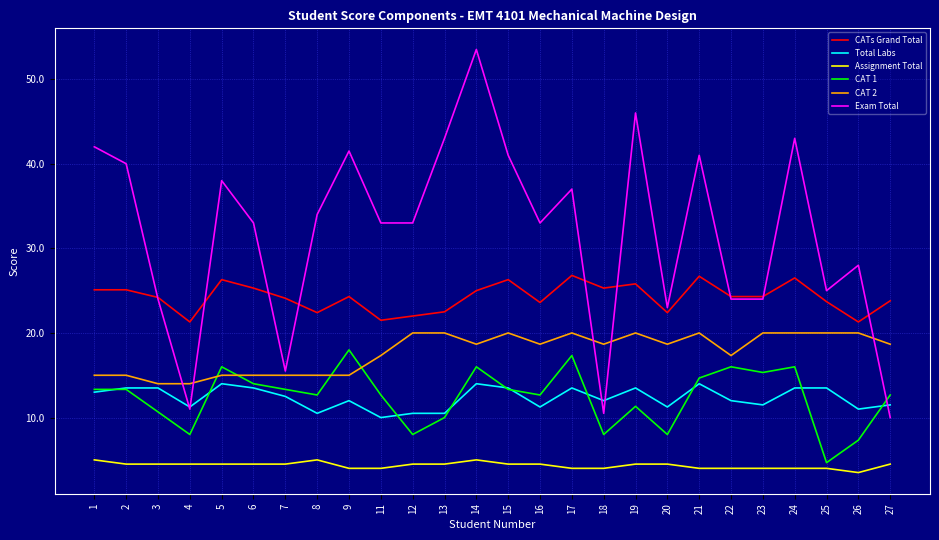

The value of CATs Grand Total at 21 is 26.7. True or false?

True